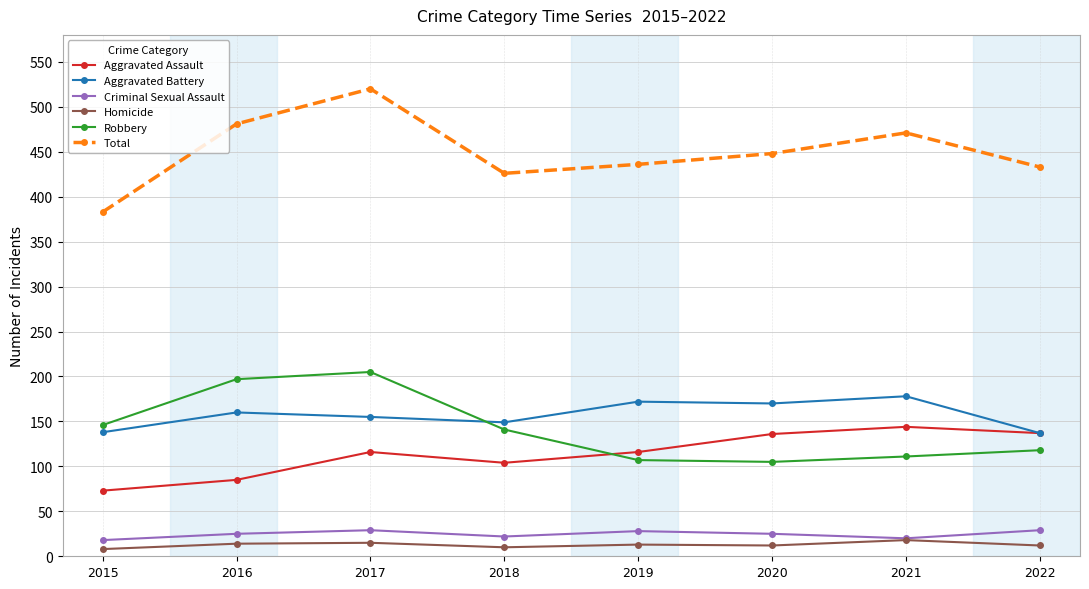

What is the difference between the Homicide values at 2016 and 2017?

1